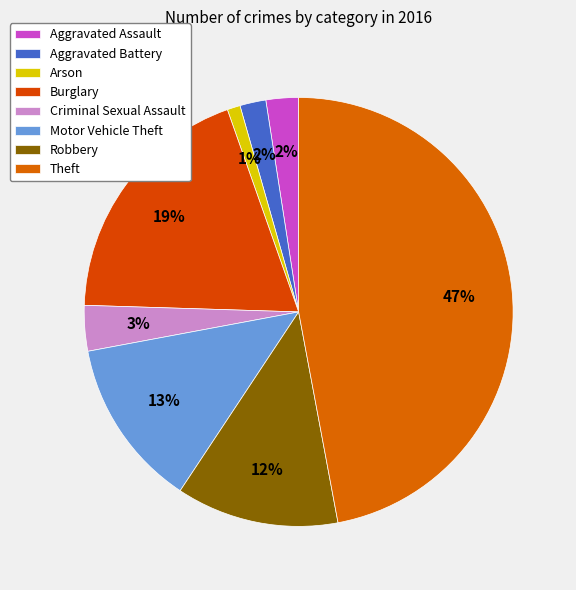

To the nearest percent, what percentage of the pie is Arson?

1%